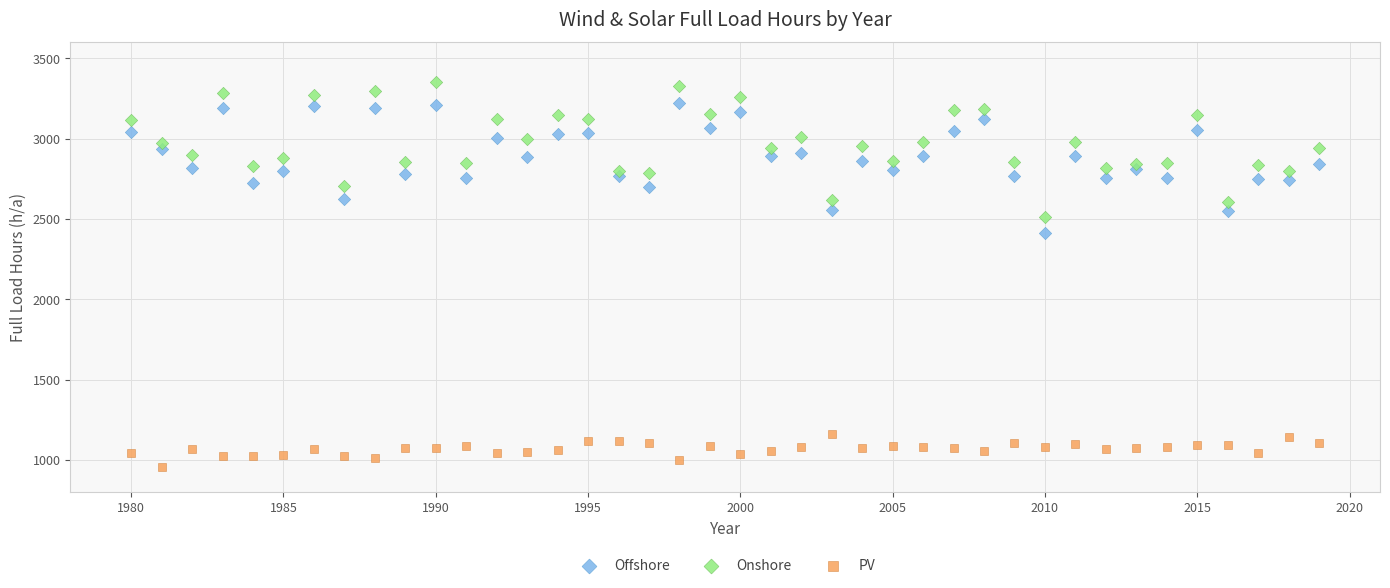

What is the X range (max minus min) for the scatter plot?

39.0